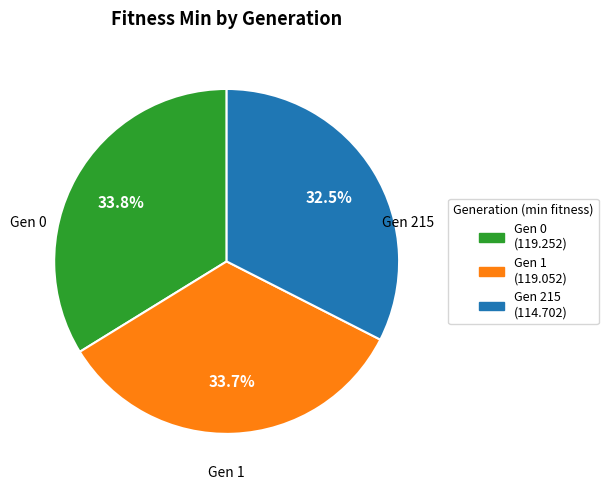

Which slice is the smallest?

Gen 215 (114.702)